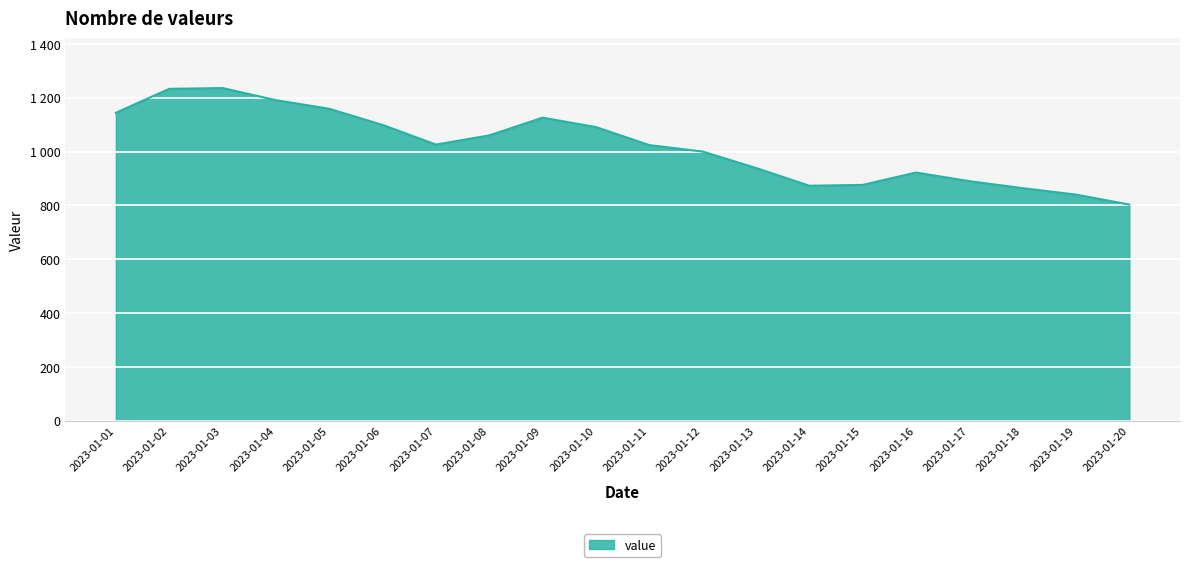

What is the ratio of the value at 2023-01-17 to the value at 2023-01-02?

0.7